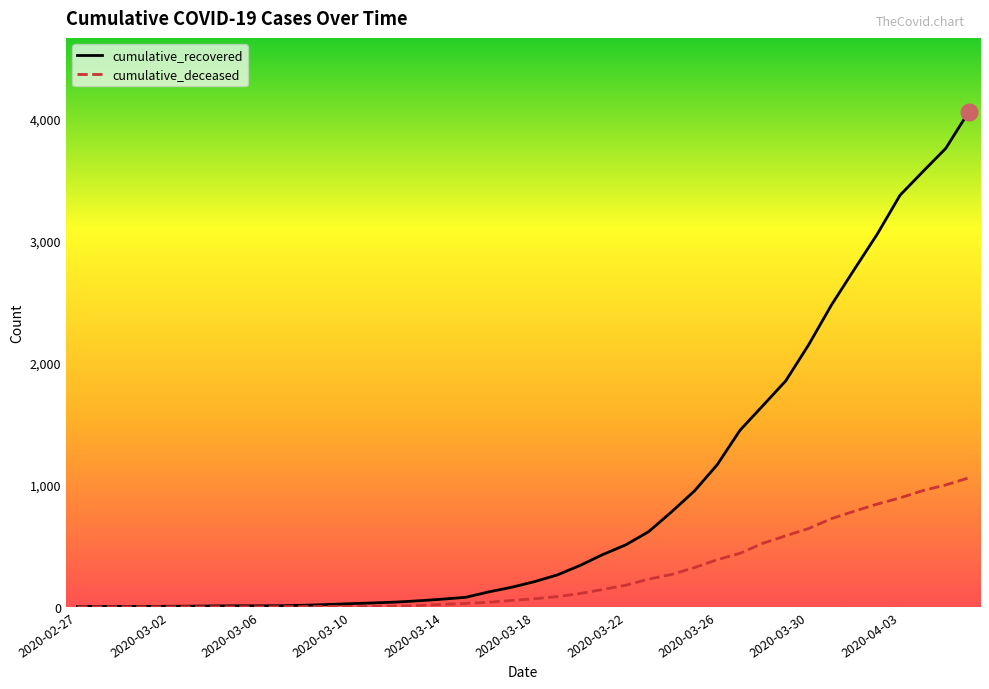

Rank the series by their average value, from lowest to highest.

cumulative_deceased, cumulative_recovered